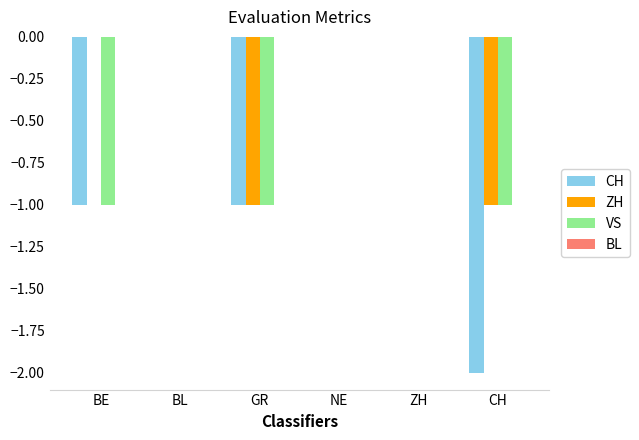

The value of ZH at BL is 0. True or false?

True